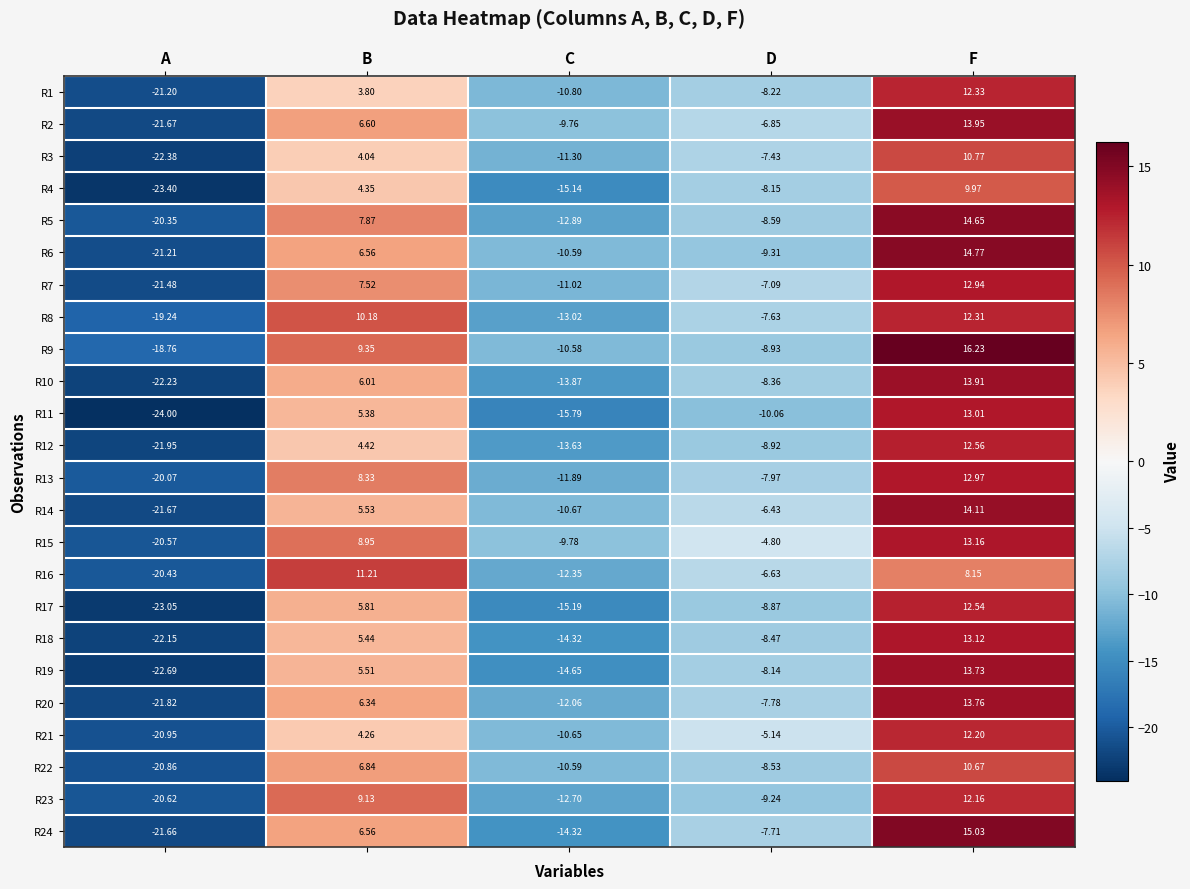

Which category has the highest value in the R8 series?

F